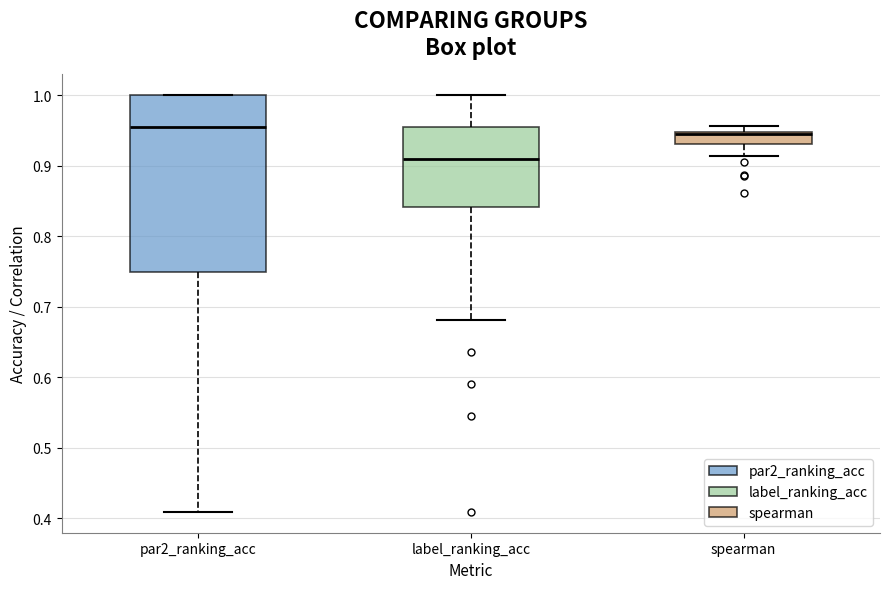

Where does the median line of the box for spearman sit on the y-axis? The values are not printed on the chart, so give them approximately, as read against the axis.

0.94